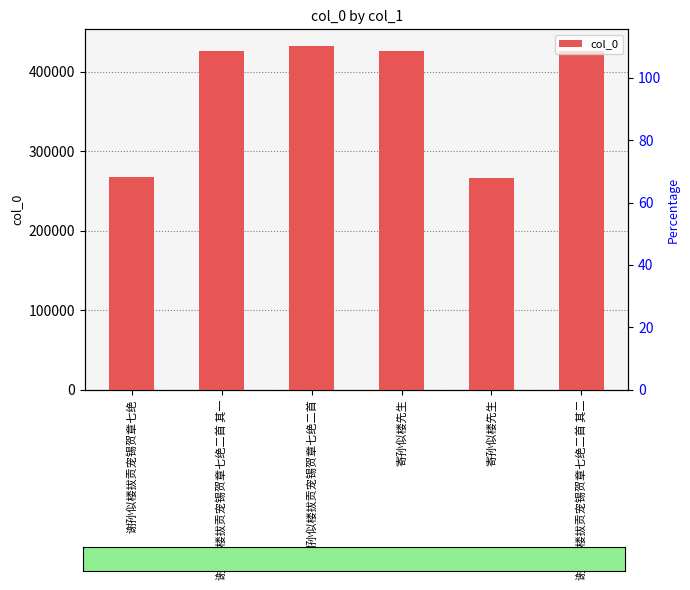

List the labels in order of value, largest first.

谢孙似楼拔贡宠锡贺章七绝二首, 谢孙似楼拔贡宠锡贺章七绝二首 其二, 谢孙似楼拔贡宠锡贺章七绝二首 其一, 寄孙似楼先生, 谢孙似楼拔贡宠锡贺章七绝, 寄孙似楼先生